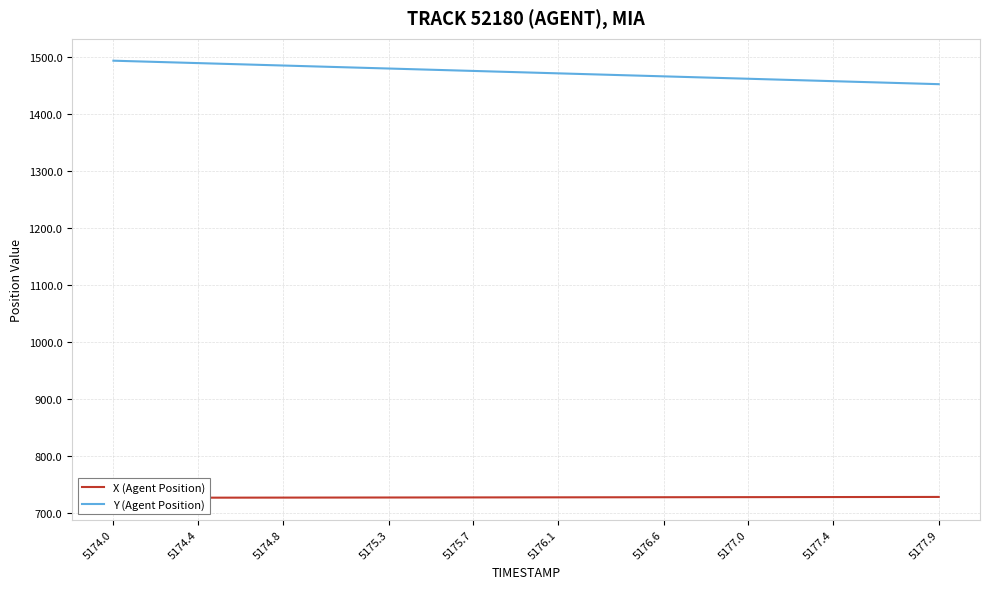

How many data points in X (Agent Position) are above 727?

25